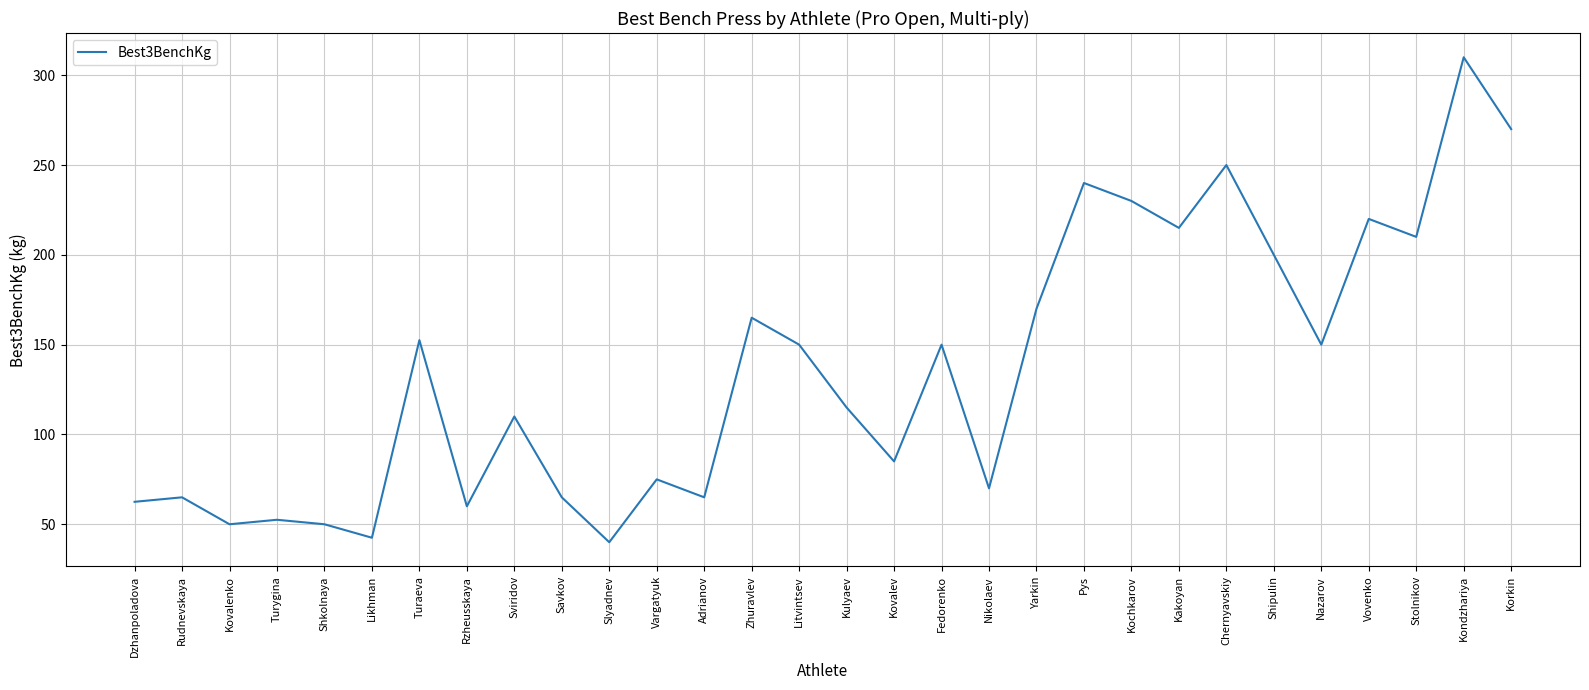

At which label does the data first exceed 150?

Turaeva